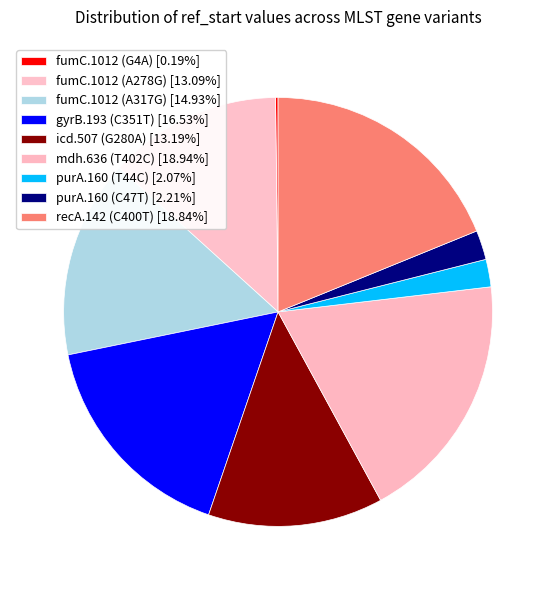

To the nearest percent, what is the difference between the fumC.1012 (A278G) and fumC.1012 (G4A) slice percentages?

13%